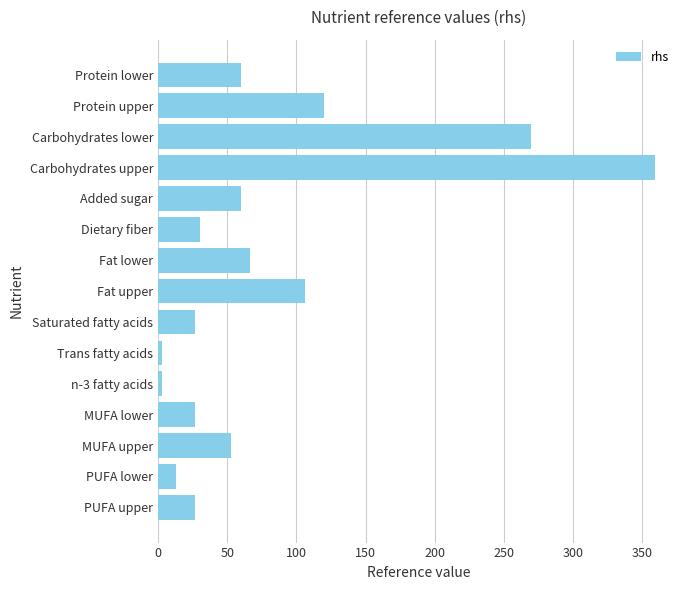

What is the change in value from Protein upper to Carbohydrates upper?

+239.5